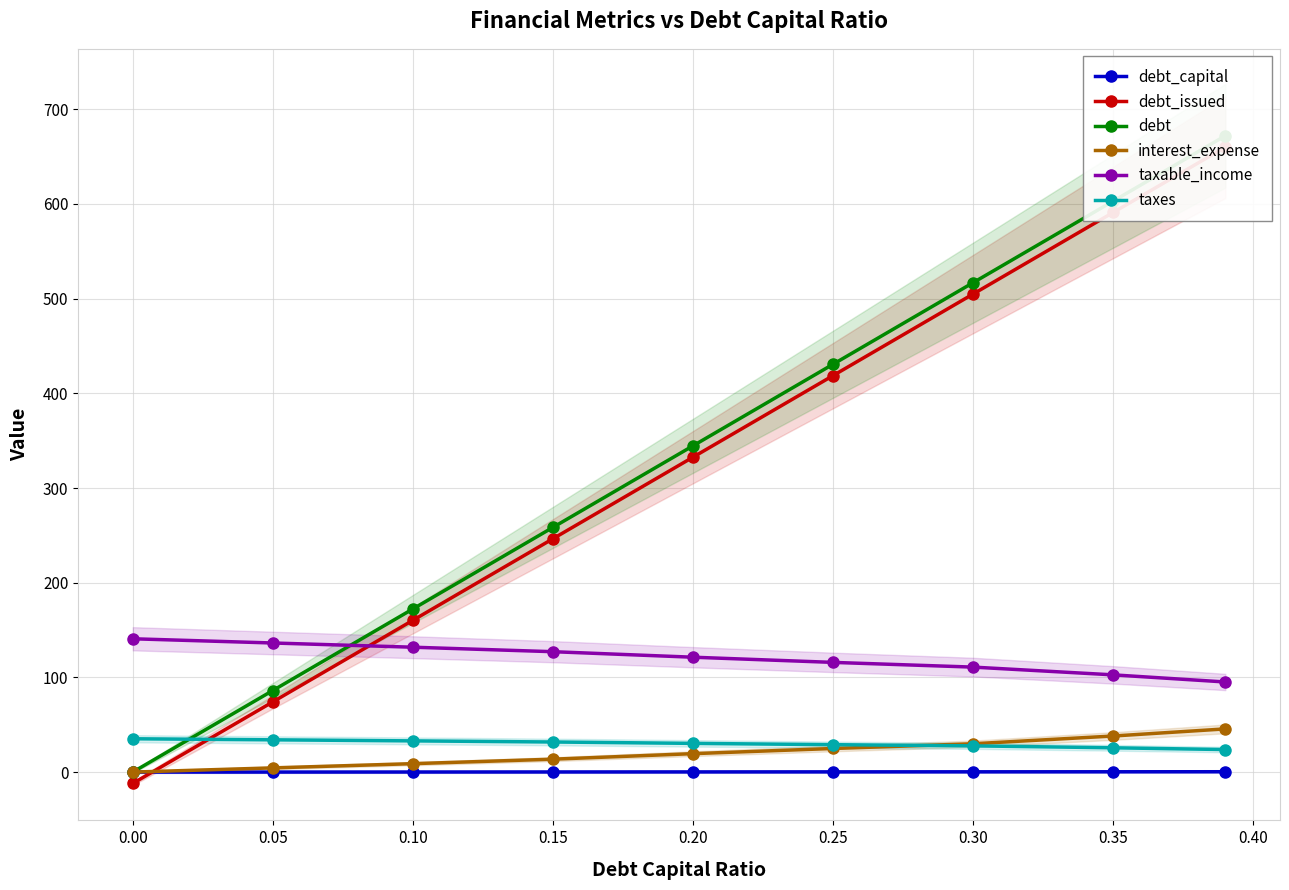

Is the value of taxable_income at 0.20 greater than the value of debt_capital at 0.10?

Yes